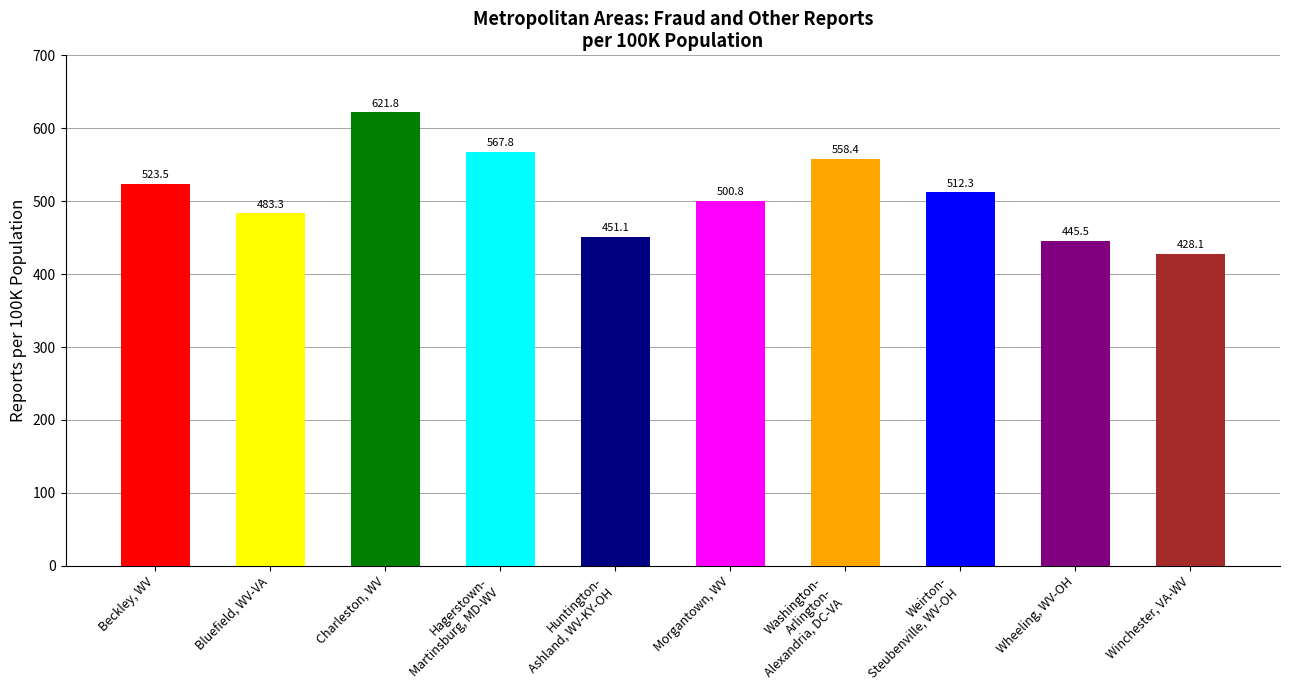

Where does the data first go above 512?

Beckley, WV